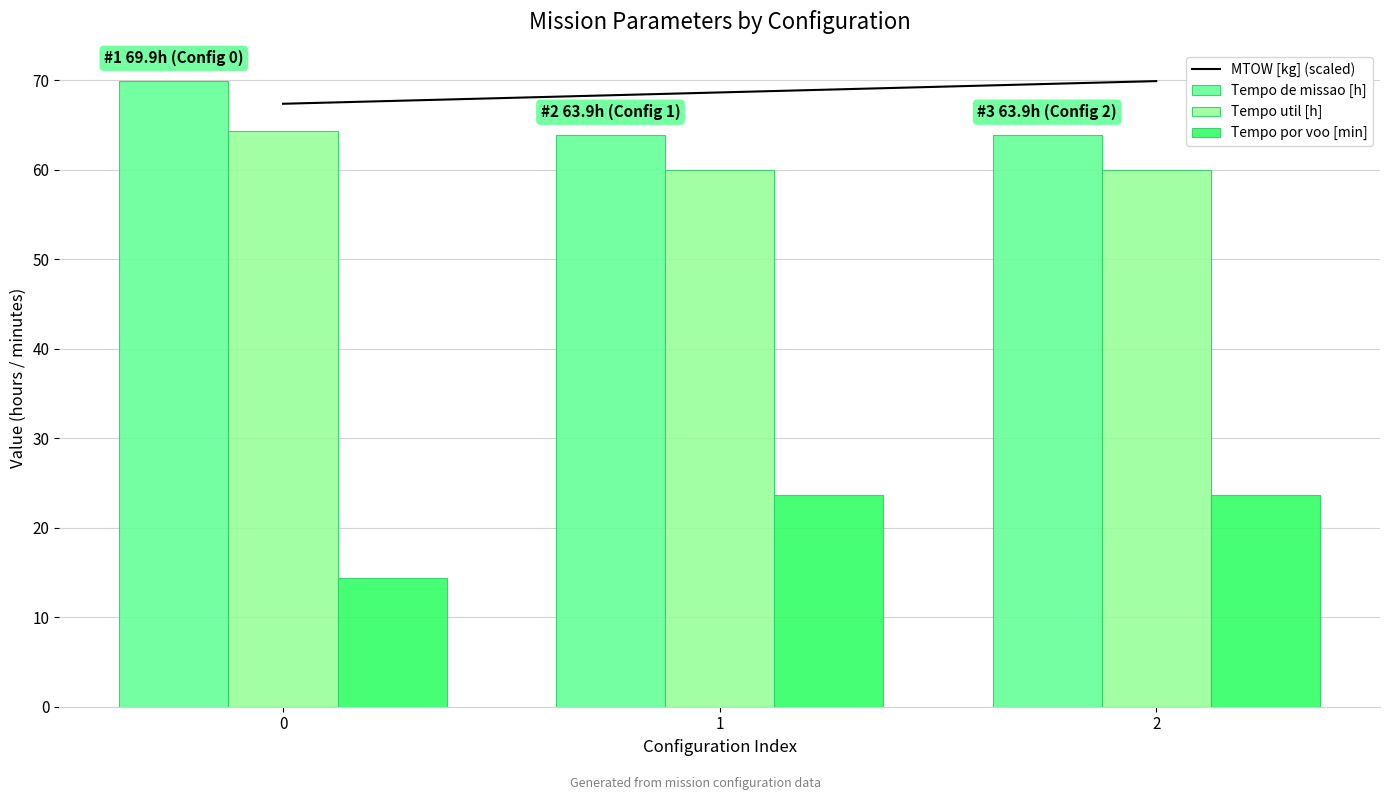

True or false: Tempo por voo [min] has a value of 23.7 at 2.

True